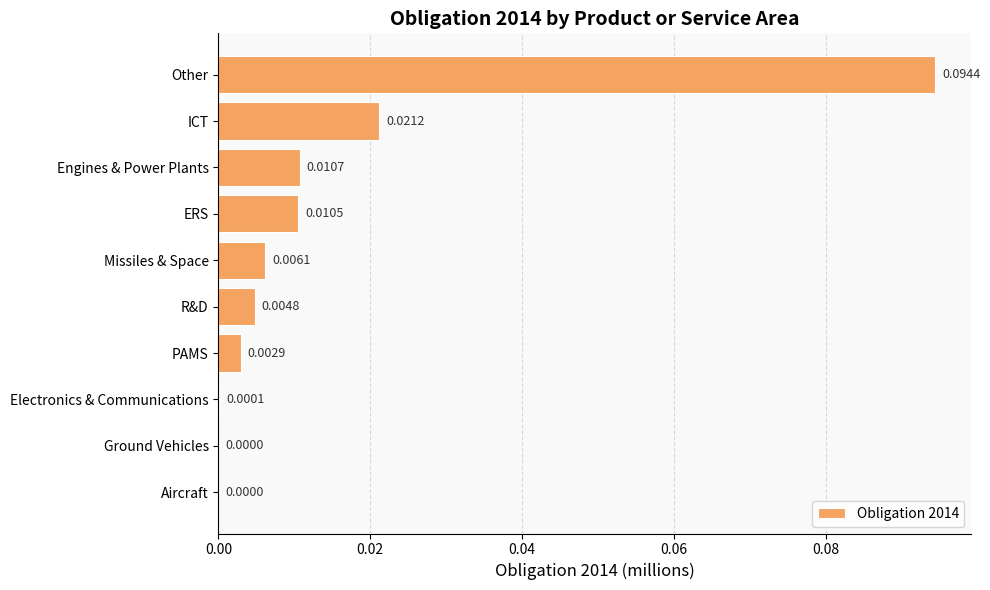

What is the change in value from Aircraft to Other?

+0.1